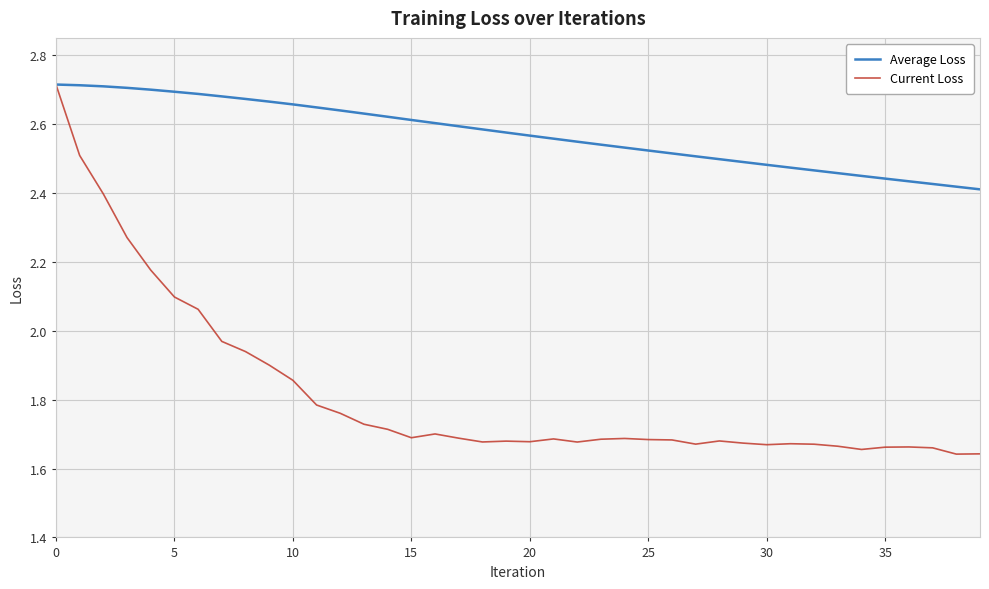

Which series has the largest total across all categories?

Average Loss